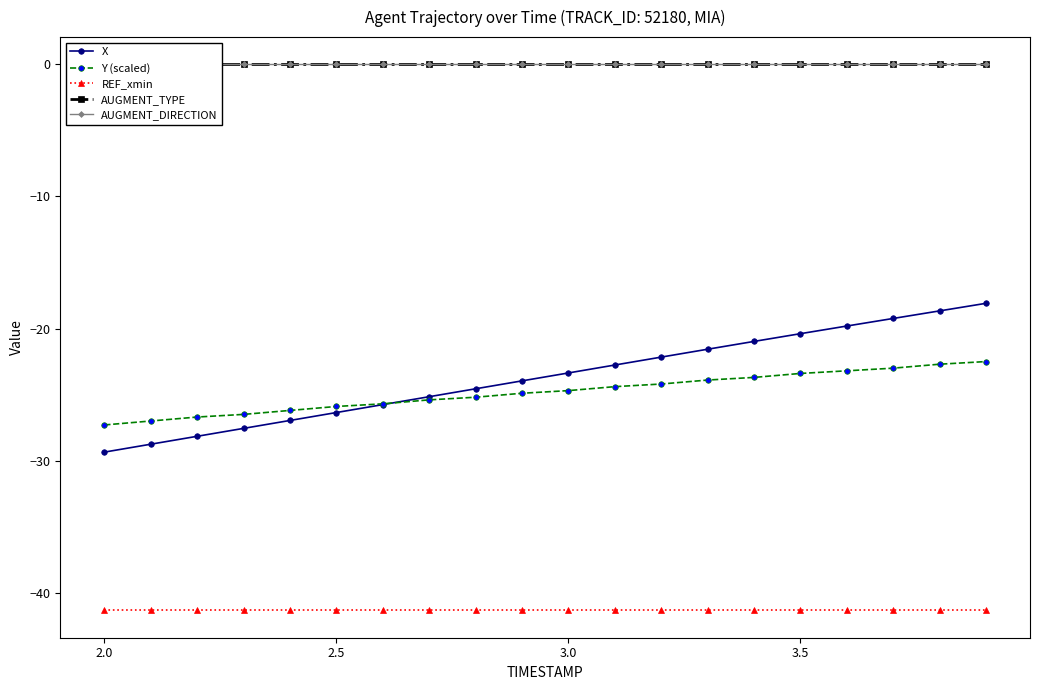

Is it true that Y (scaled) equals -14.2 at 3.5?

False